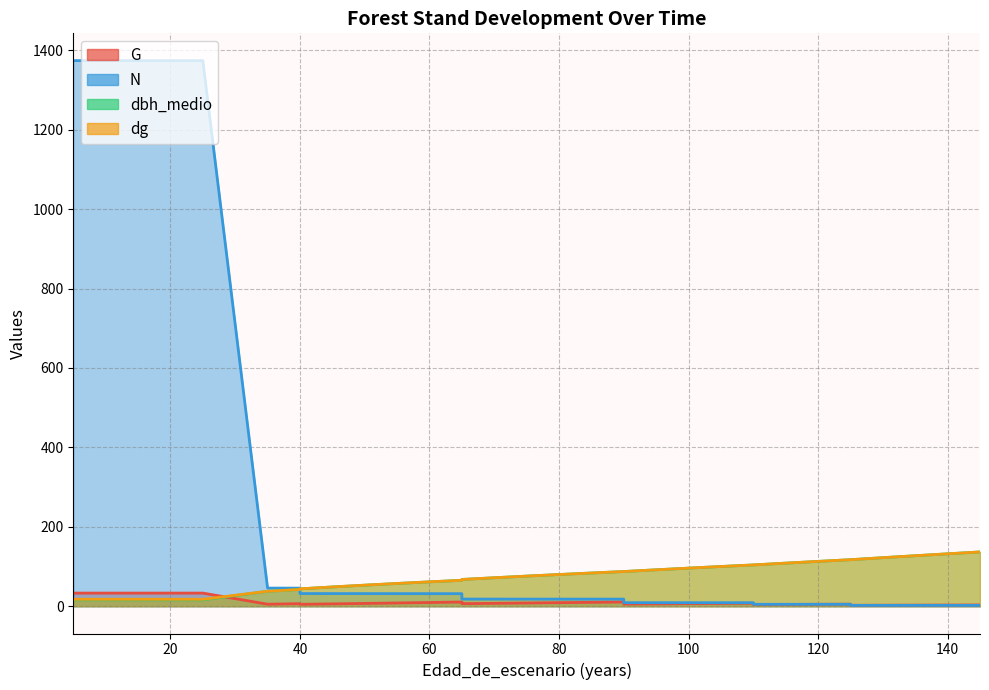

Rank the series at 130 from lowest to highest value.

N, G, dbh_medio, dg